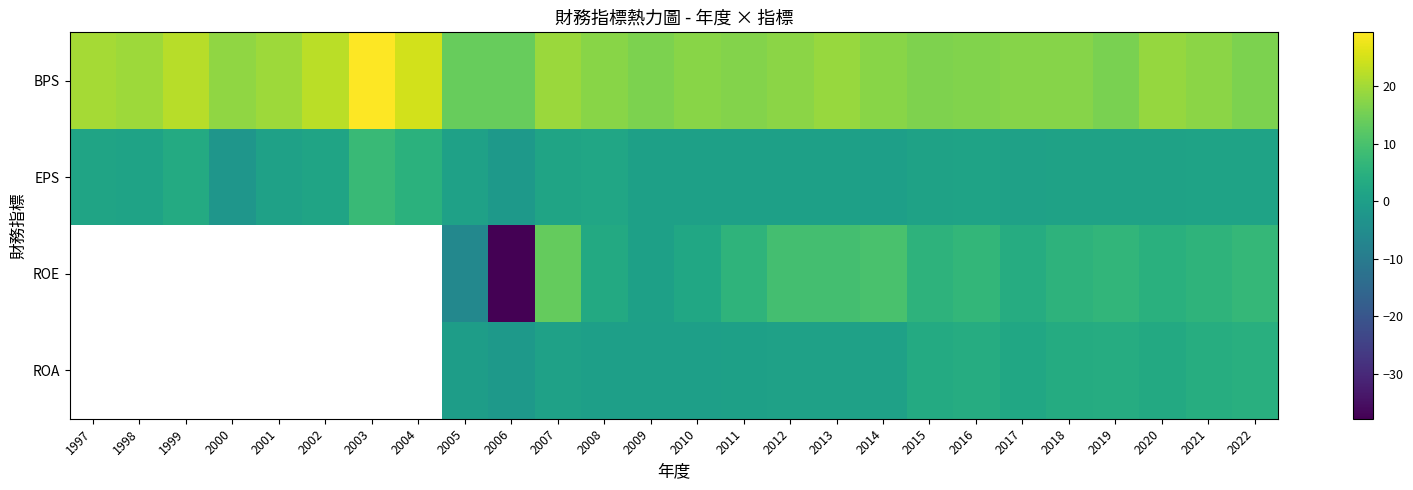

Which category has the highest value in the EPS series?

2003